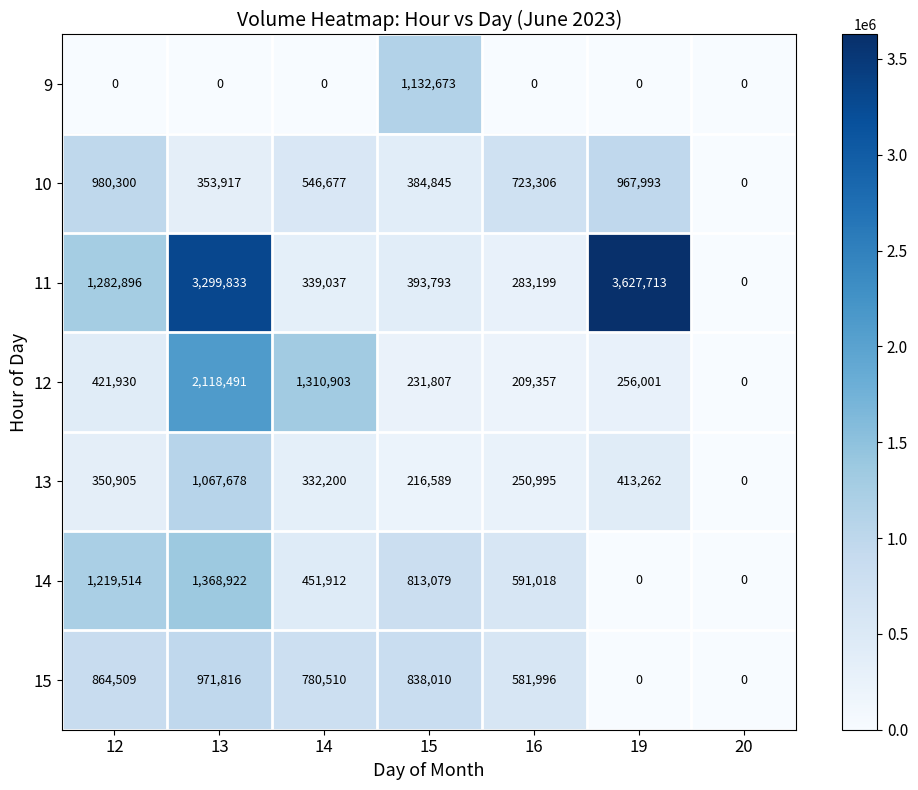

At how many categories does at least one series exceed 325816?

6